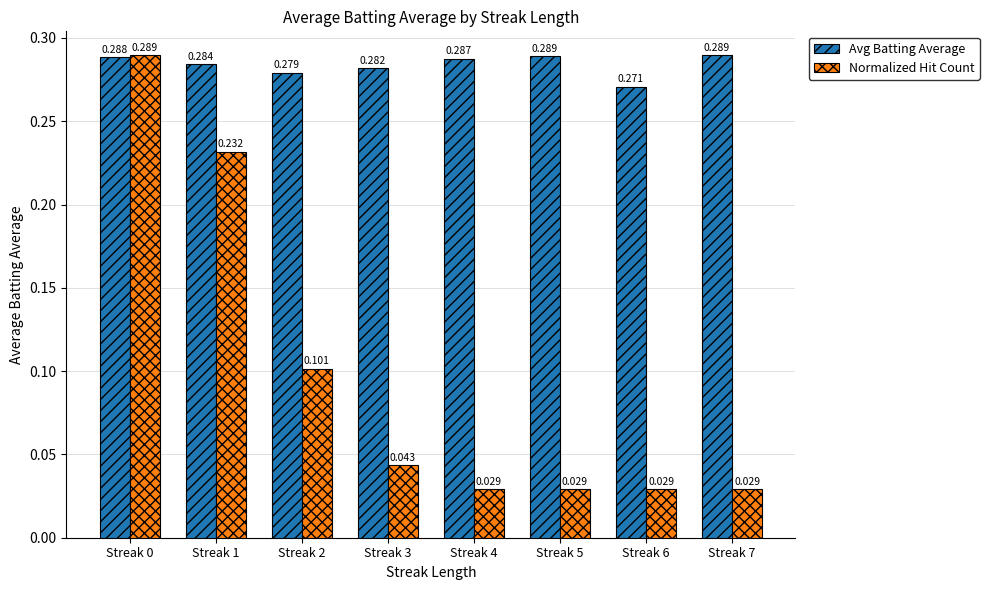

Does the chart contain stacked bars?

No